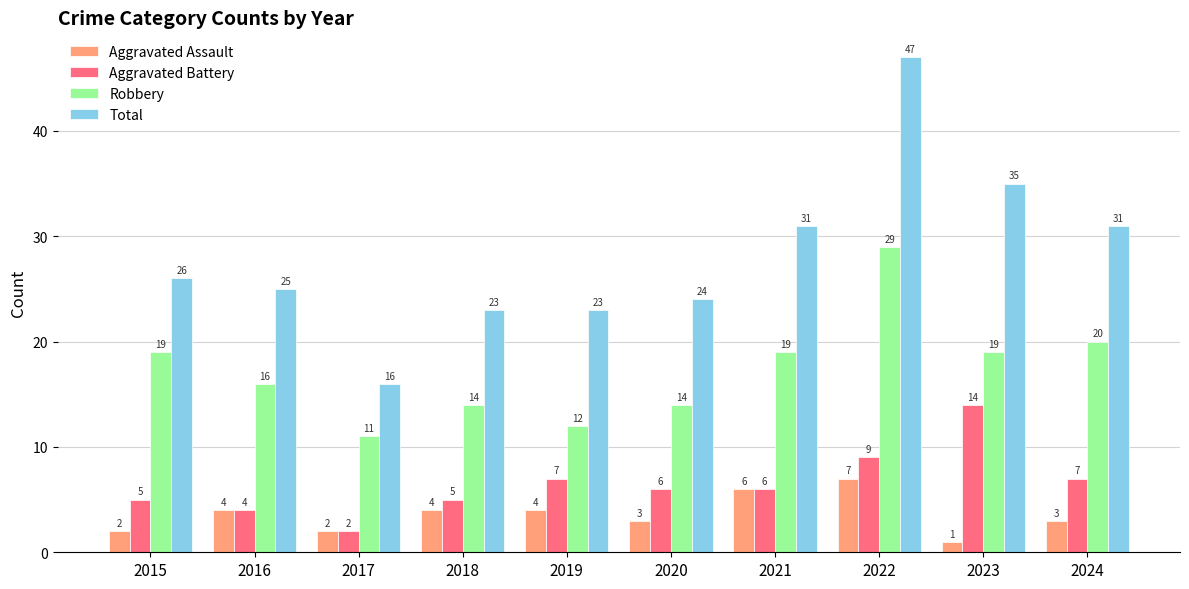

Is the value of Total at 2019 greater than the value of Aggravated Battery at 2019?

Yes